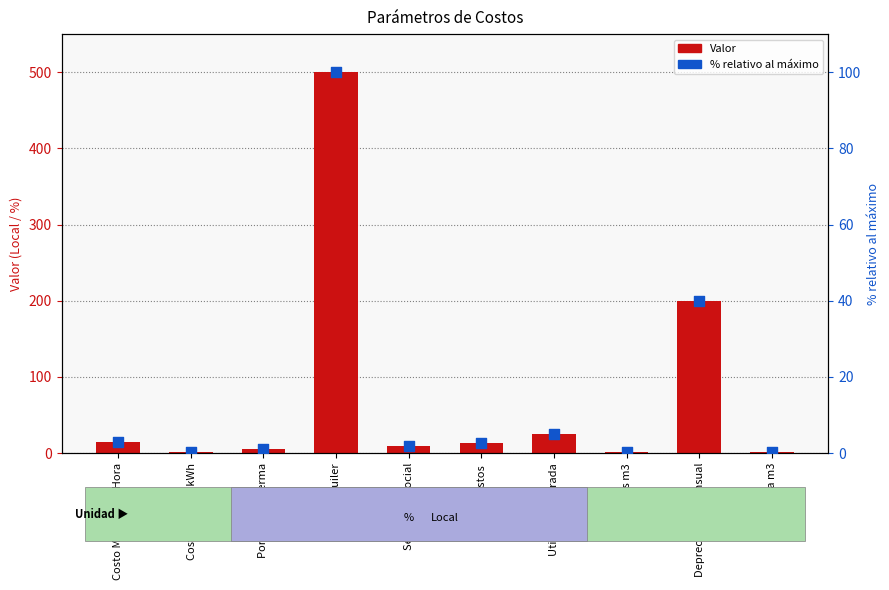

What is the total value across all series at Porcentaje Merma?

6.0